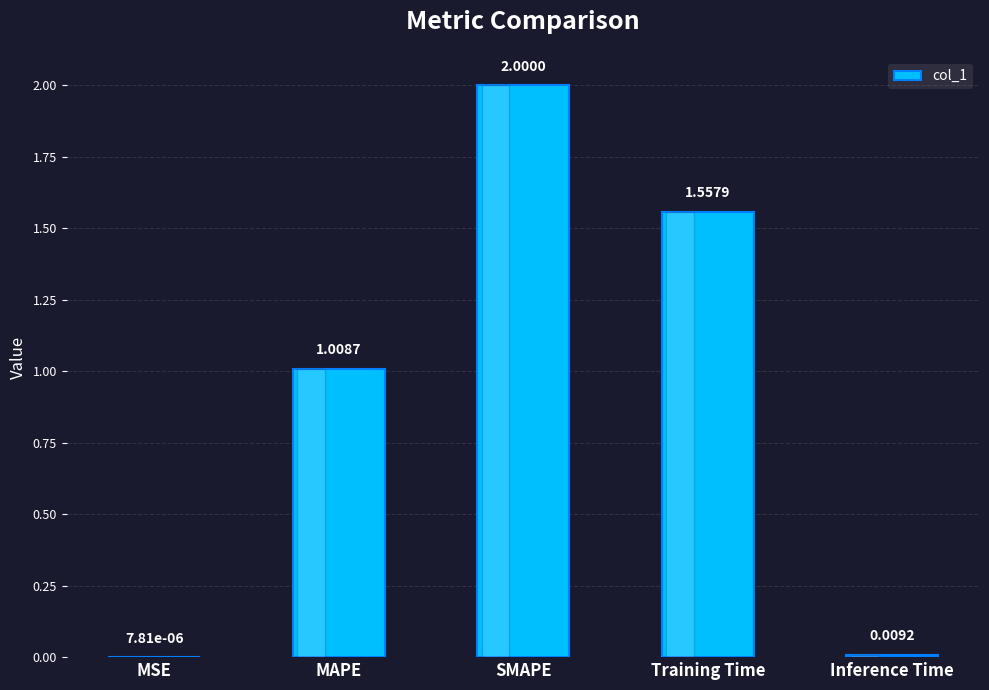

How many categories are shown in the chart?

5